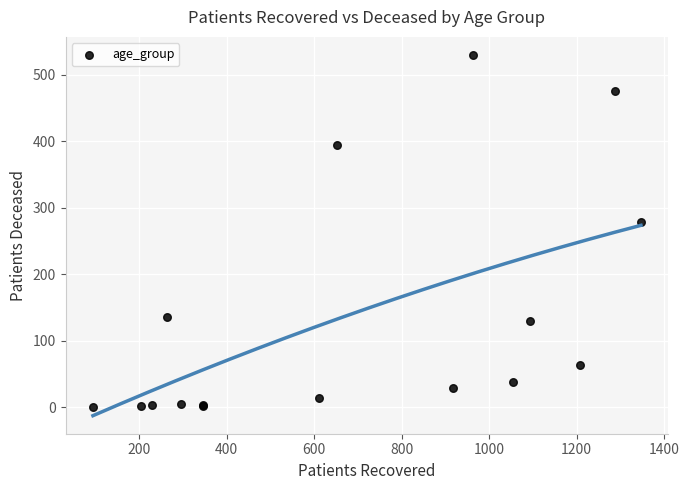

What Y value in the scatter plot is closest to 265?

279